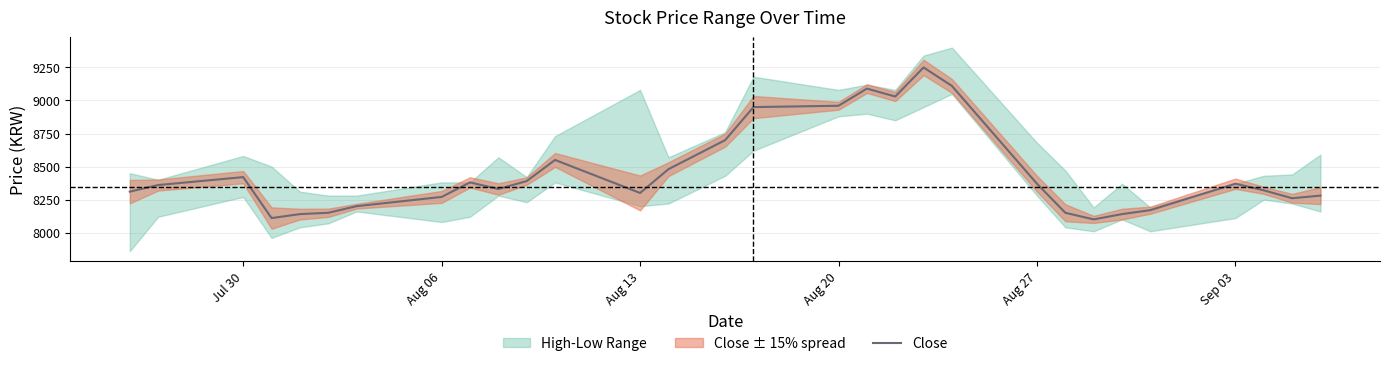

What is the average value?

8455